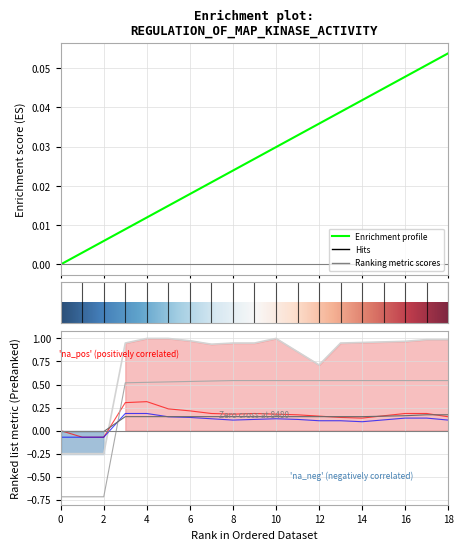

At which category does the chart reach its peak across all series?

4